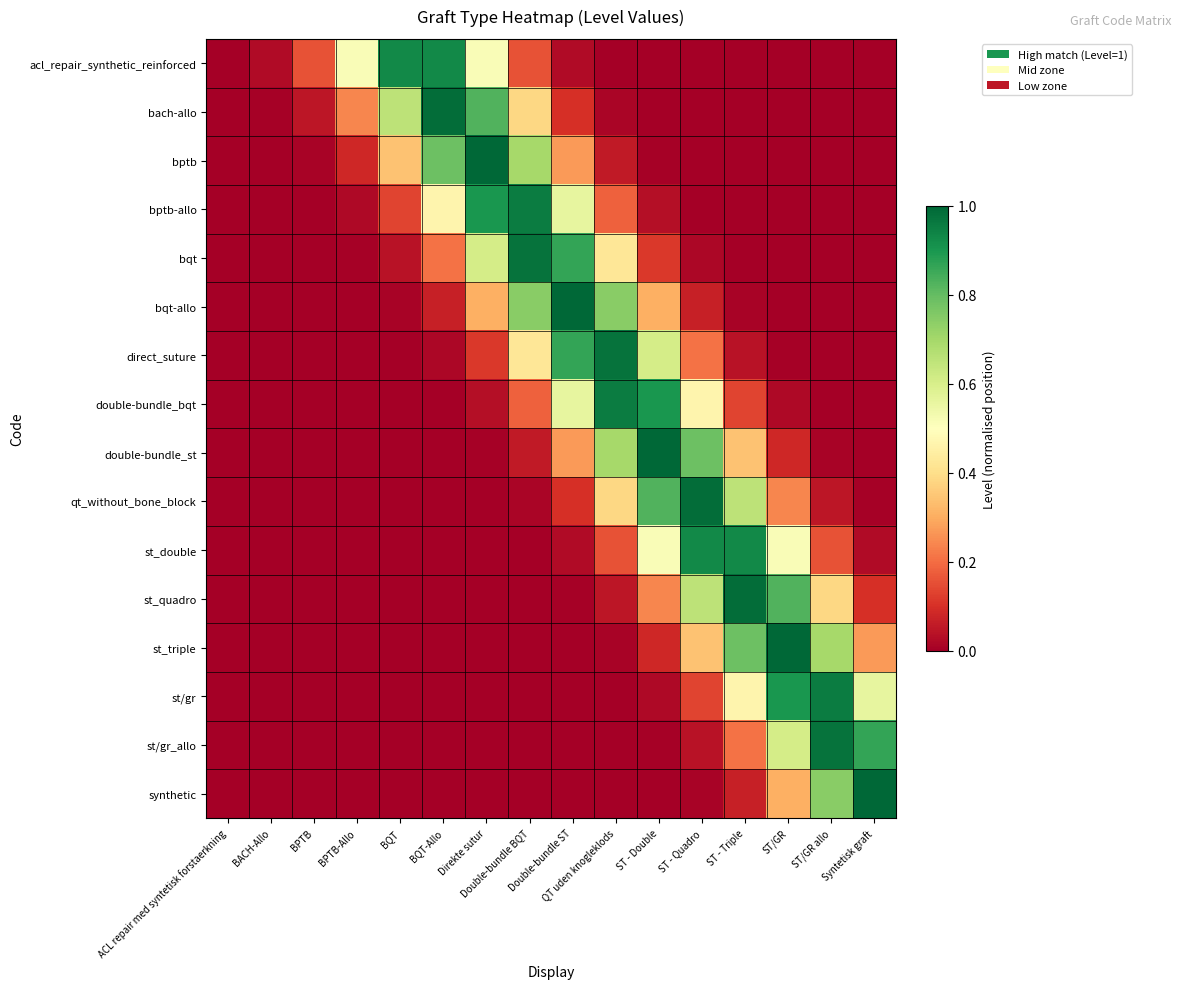

Reading left to right, what are all the values shown in this chart?

acl_repair_synthetic_reinforced: ACL repair med syntetisk forstaerkning=0.0	BACH-Allo=0.0	BPTB=0.2	BPTB-Allo=0.5	BQT=0.9	BQT-Allo=0.9	Direkte sutur=0.5	Double-bundle BQT=0.2	Double-bundle ST=0.0	QT uden knogleklods=0.0	ST - Double=0.0	ST - Quadro=0.0	ST - Triple=0.0	ST/GR=0.0	ST/GR allo=0.0	Syntetisk graft=0.0
bach-allo: ACL repair med syntetisk forstaerkning=0.0	BACH-Allo=0.0	BPTB=0.0	BPTB-Allo=0.2	BQT=0.7	BQT-Allo=1.0	Direkte sutur=0.8	Double-bundle BQT=0.4	Double-bundle ST=0.1	QT uden knogleklods=0.0	ST - Double=0.0	ST - Quadro=0.0	ST - Triple=0.0	ST/GR=0.0	ST/GR allo=0.0	Syntetisk graft=0.0
bptb: ACL repair med syntetisk forstaerkning=0.0	BACH-Allo=0.0	BPTB=0.0	BPTB-Allo=0.1	BQT=0.3	BQT-Allo=0.8	Direkte sutur=1.0	Double-bundle BQT=0.7	Double-bundle ST=0.3	QT uden knogleklods=0.1	ST - Double=0.0	ST - Quadro=0.0	ST - Triple=0.0	ST/GR=0.0	ST/GR allo=0.0	Syntetisk graft=0.0
bptb-allo: ACL repair med syntetisk forstaerkning=0.0	BACH-Allo=0.0	BPTB=0.0	BPTB-Allo=0.0	BQT=0.1	BQT-Allo=0.5	Direkte sutur=0.9	Double-bundle BQT=1.0	Double-bundle ST=0.6	QT uden knogleklods=0.2	ST - Double=0.0	ST - Quadro=0.0	ST - Triple=0.0	ST/GR=0.0	ST/GR allo=0.0	Syntetisk graft=0.0
bqt: ACL repair med syntetisk forstaerkning=0.0	BACH-Allo=0.0	BPTB=0.0	BPTB-Allo=0.0	BQT=0.0	BQT-Allo=0.2	Direkte sutur=0.6	Double-bundle BQT=1.0	Double-bundle ST=0.9	QT uden knogleklods=0.4	ST - Double=0.1	ST - Quadro=0.0	ST - Triple=0.0	ST/GR=0.0	ST/GR allo=0.0	Syntetisk graft=0.0
bqt-allo: ACL repair med syntetisk forstaerkning=0.0	BACH-Allo=0.0	BPTB=0.0	BPTB-Allo=0.0	BQT=0.0	BQT-Allo=0.1	Direkte sutur=0.3	Double-bundle BQT=0.7	Double-bundle ST=1.0	QT uden knogleklods=0.7	ST - Double=0.3	ST - Quadro=0.1	ST - Triple=0.0	ST/GR=0.0	ST/GR allo=0.0	Syntetisk graft=0.0
direct_suture: ACL repair med syntetisk forstaerkning=0.0	BACH-Allo=0.0	BPTB=0.0	BPTB-Allo=0.0	BQT=0.0	BQT-Allo=0.0	Direkte sutur=0.1	Double-bundle BQT=0.4	Double-bundle ST=0.9	QT uden knogleklods=1.0	ST - Double=0.6	ST - Quadro=0.2	ST - Triple=0.0	ST/GR=0.0	ST/GR allo=0.0	Syntetisk graft=0.0
double-bundle_bqt: ACL repair med syntetisk forstaerkning=0.0	BACH-Allo=0.0	BPTB=0.0	BPTB-Allo=0.0	BQT=0.0	BQT-Allo=0.0	Direkte sutur=0.0	Double-bundle BQT=0.2	Double-bundle ST=0.6	QT uden knogleklods=1.0	ST - Double=0.9	ST - Quadro=0.5	ST - Triple=0.1	ST/GR=0.0	ST/GR allo=0.0	Syntetisk graft=0.0
double-bundle_st: ACL repair med syntetisk forstaerkning=0.0	BACH-Allo=0.0	BPTB=0.0	BPTB-Allo=0.0	BQT=0.0	BQT-Allo=0.0	Direkte sutur=0.0	Double-bundle BQT=0.1	Double-bundle ST=0.3	QT uden knogleklods=0.7	ST - Double=1.0	ST - Quadro=0.8	ST - Triple=0.3	ST/GR=0.1	ST/GR allo=0.0	Syntetisk graft=0.0
qt_without_bone_block: ACL repair med syntetisk forstaerkning=0.0	BACH-Allo=0.0	BPTB=0.0	BPTB-Allo=0.0	BQT=0.0	BQT-Allo=0.0	Direkte sutur=0.0	Double-bundle BQT=0.0	Double-bundle ST=0.1	QT uden knogleklods=0.4	ST - Double=0.8	ST - Quadro=1.0	ST - Triple=0.7	ST/GR=0.2	ST/GR allo=0.0	Syntetisk graft=0.0
st_double: ACL repair med syntetisk forstaerkning=0.0	BACH-Allo=0.0	BPTB=0.0	BPTB-Allo=0.0	BQT=0.0	BQT-Allo=0.0	Direkte sutur=0.0	Double-bundle BQT=0.0	Double-bundle ST=0.0	QT uden knogleklods=0.2	ST - Double=0.5	ST - Quadro=0.9	ST - Triple=0.9	ST/GR=0.5	ST/GR allo=0.2	Syntetisk graft=0.0
st_quadro: ACL repair med syntetisk forstaerkning=0.0	BACH-Allo=0.0	BPTB=0.0	BPTB-Allo=0.0	BQT=0.0	BQT-Allo=0.0	Direkte sutur=0.0	Double-bundle BQT=0.0	Double-bundle ST=0.0	QT uden knogleklods=0.0	ST - Double=0.2	ST - Quadro=0.7	ST - Triple=1.0	ST/GR=0.8	ST/GR allo=0.4	Syntetisk graft=0.1
st_triple: ACL repair med syntetisk forstaerkning=0.0	BACH-Allo=0.0	BPTB=0.0	BPTB-Allo=0.0	BQT=0.0	BQT-Allo=0.0	Direkte sutur=0.0	Double-bundle BQT=0.0	Double-bundle ST=0.0	QT uden knogleklods=0.0	ST - Double=0.1	ST - Quadro=0.3	ST - Triple=0.8	ST/GR=1.0	ST/GR allo=0.7	Syntetisk graft=0.3
st/gr: ACL repair med syntetisk forstaerkning=0.0	BACH-Allo=0.0	BPTB=0.0	BPTB-Allo=0.0	BQT=0.0	BQT-Allo=0.0	Direkte sutur=0.0	Double-bundle BQT=0.0	Double-bundle ST=0.0	QT uden knogleklods=0.0	ST - Double=0.0	ST - Quadro=0.1	ST - Triple=0.5	ST/GR=0.9	ST/GR allo=1.0	Syntetisk graft=0.6
st/gr_allo: ACL repair med syntetisk forstaerkning=0.0	BACH-Allo=0.0	BPTB=0.0	BPTB-Allo=0.0	BQT=0.0	BQT-Allo=0.0	Direkte sutur=0.0	Double-bundle BQT=0.0	Double-bundle ST=0.0	QT uden knogleklods=0.0	ST - Double=0.0	ST - Quadro=0.0	ST - Triple=0.2	ST/GR=0.6	ST/GR allo=1.0	Syntetisk graft=0.9
synthetic: ACL repair med syntetisk forstaerkning=0.0	BACH-Allo=0.0	BPTB=0.0	BPTB-Allo=0.0	BQT=0.0	BQT-Allo=0.0	Direkte sutur=0.0	Double-bundle BQT=0.0	Double-bundle ST=0.0	QT uden knogleklods=0.0	ST - Double=0.0	ST - Quadro=0.0	ST - Triple=0.1	ST/GR=0.3	ST/GR allo=0.7	Syntetisk graft=1.0